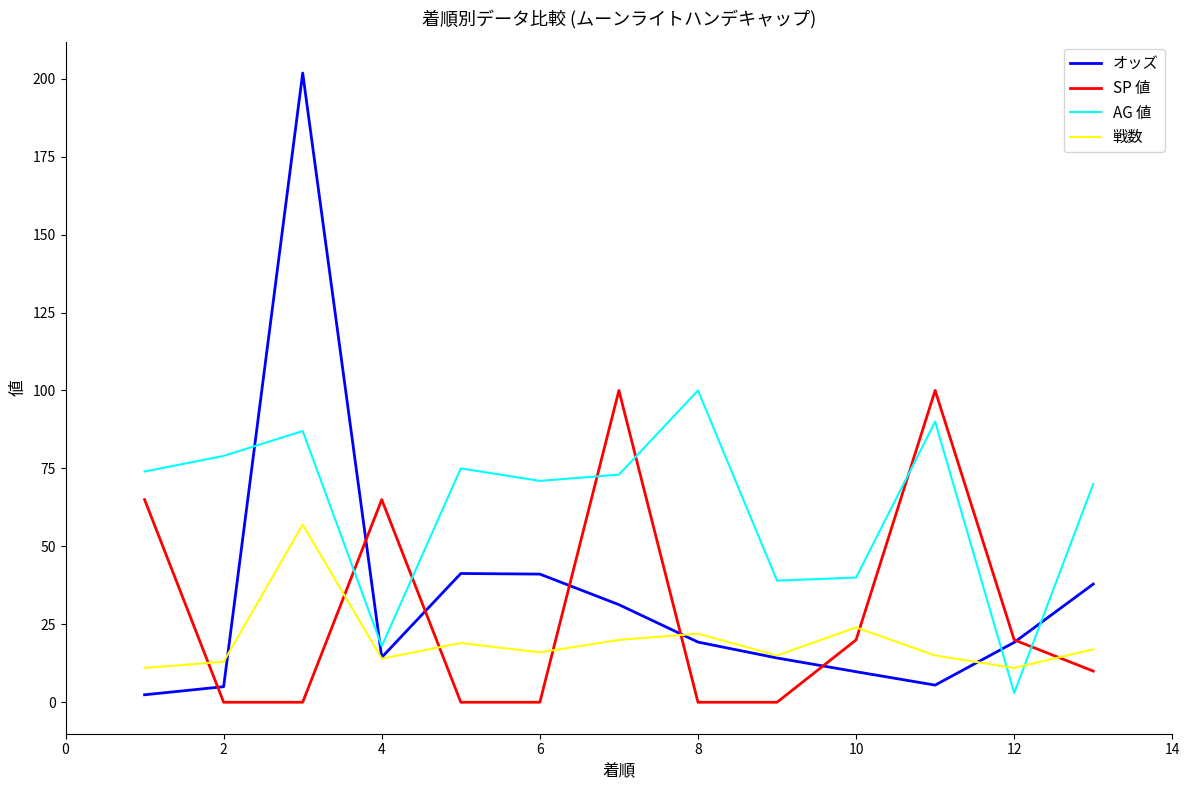

What is the greatest value displayed?

201.8